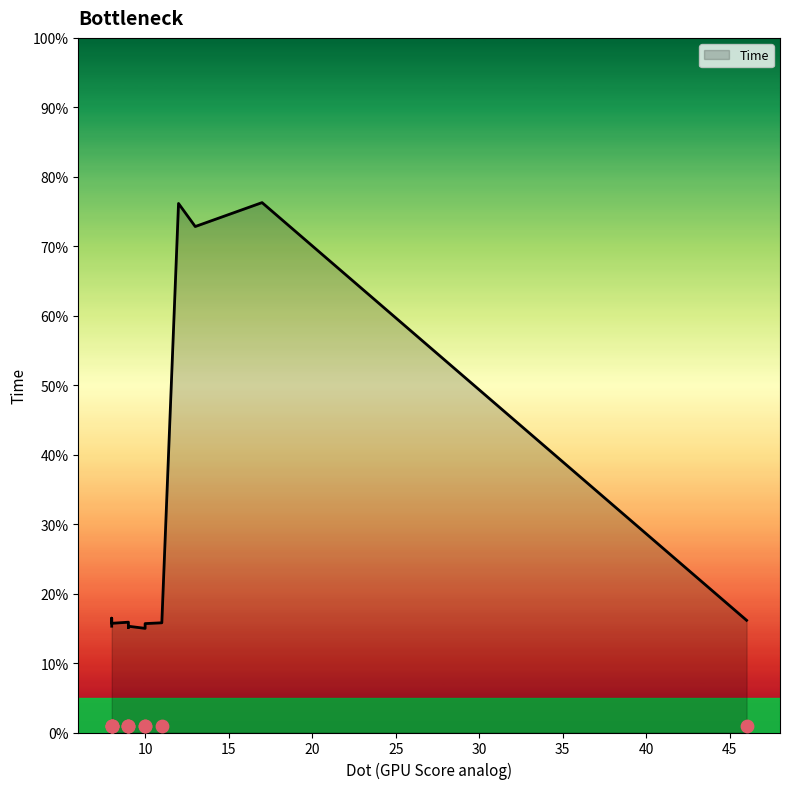

Between 12 and 8, which is larger?

12